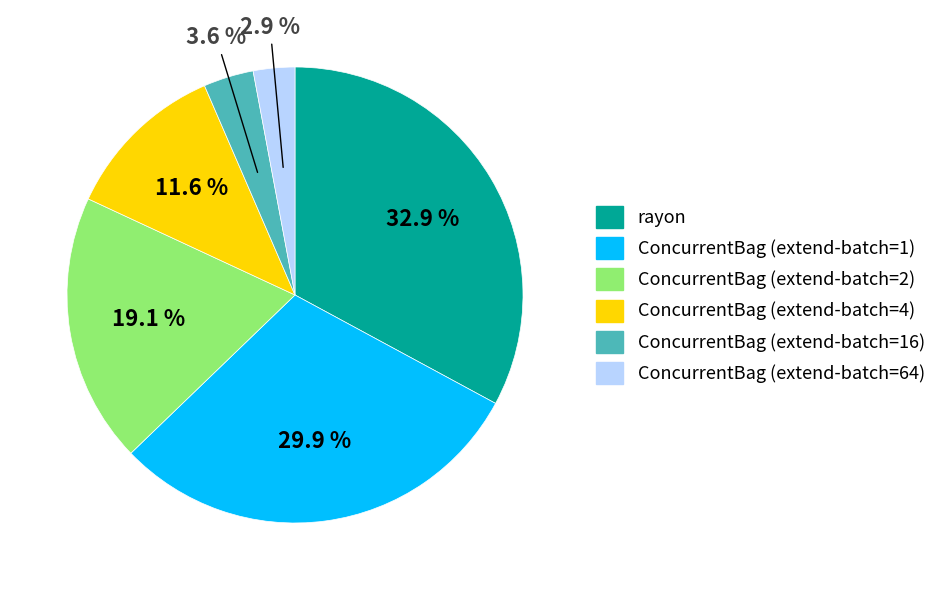

How many slices are in this pie chart?

6